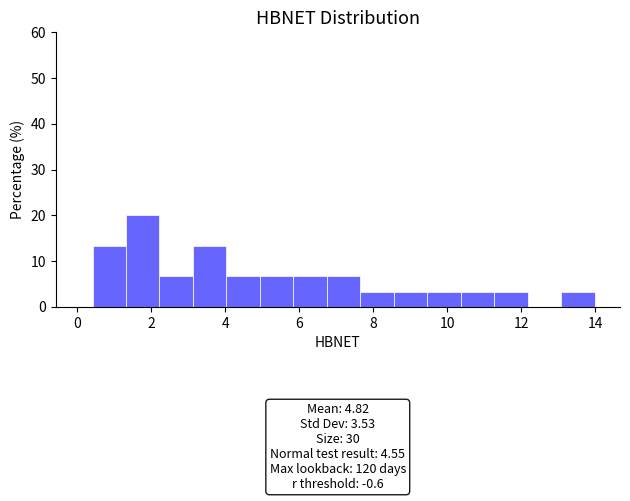

Which range on the x-axis has the tallest bar?

1.4 to 2.2